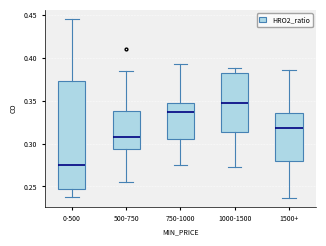

Reading left to right, read every box against the y-axis: the position of its median line, the range the box covers, and the ends of its whiskers. The values are not printed on the chart, so give them approximately, as read against the axis.

0-500: median 0.275, box 0.245 to 0.375, whiskers 0.240 to 0.445
500-750: median 0.305, box 0.295 to 0.340, whiskers 0.255 to 0.385
750-1000: median 0.335, box 0.305 to 0.350, whiskers 0.275 to 0.395
1000-1500: median 0.350, box 0.315 to 0.385, whiskers 0.275 to 0.390
1500+: median 0.320, box 0.280 to 0.335, whiskers 0.235 to 0.385